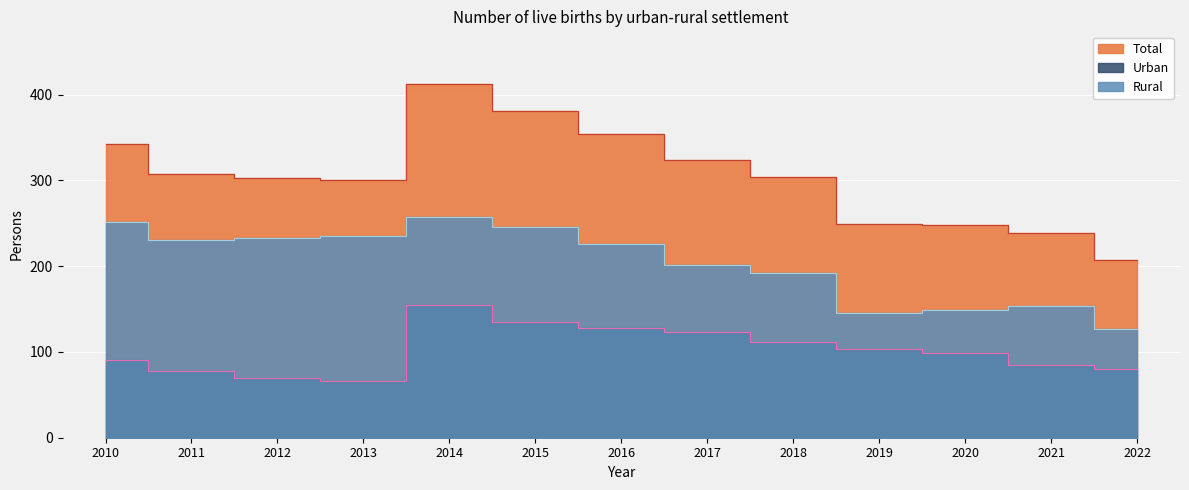

The value of Urban at 2014 is 234. True or false?

False